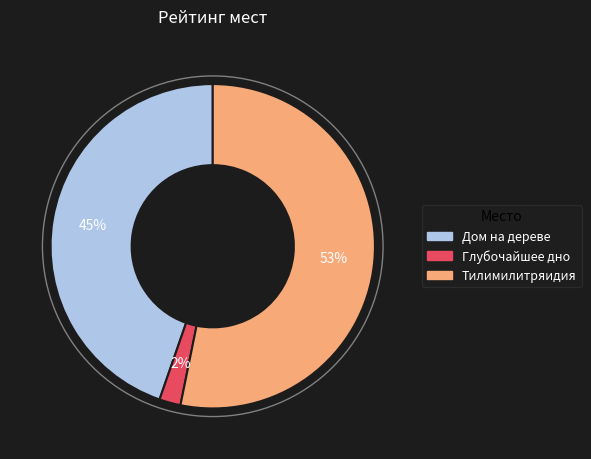

What is the largest slice in the pie chart?

Тилимилитряидия